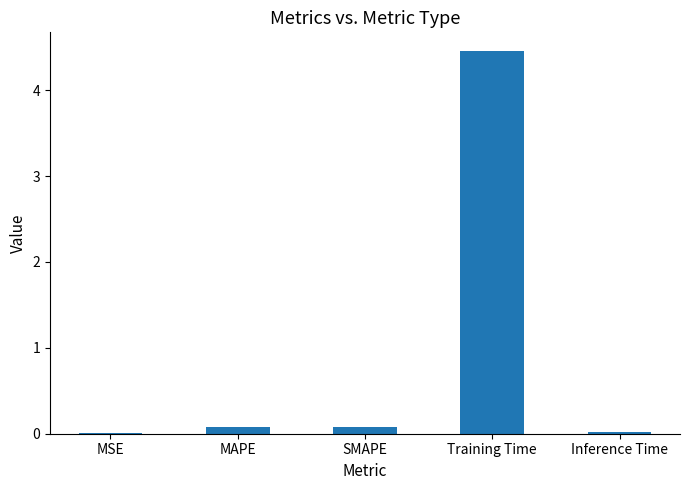

What is the sum of all values?

4.6